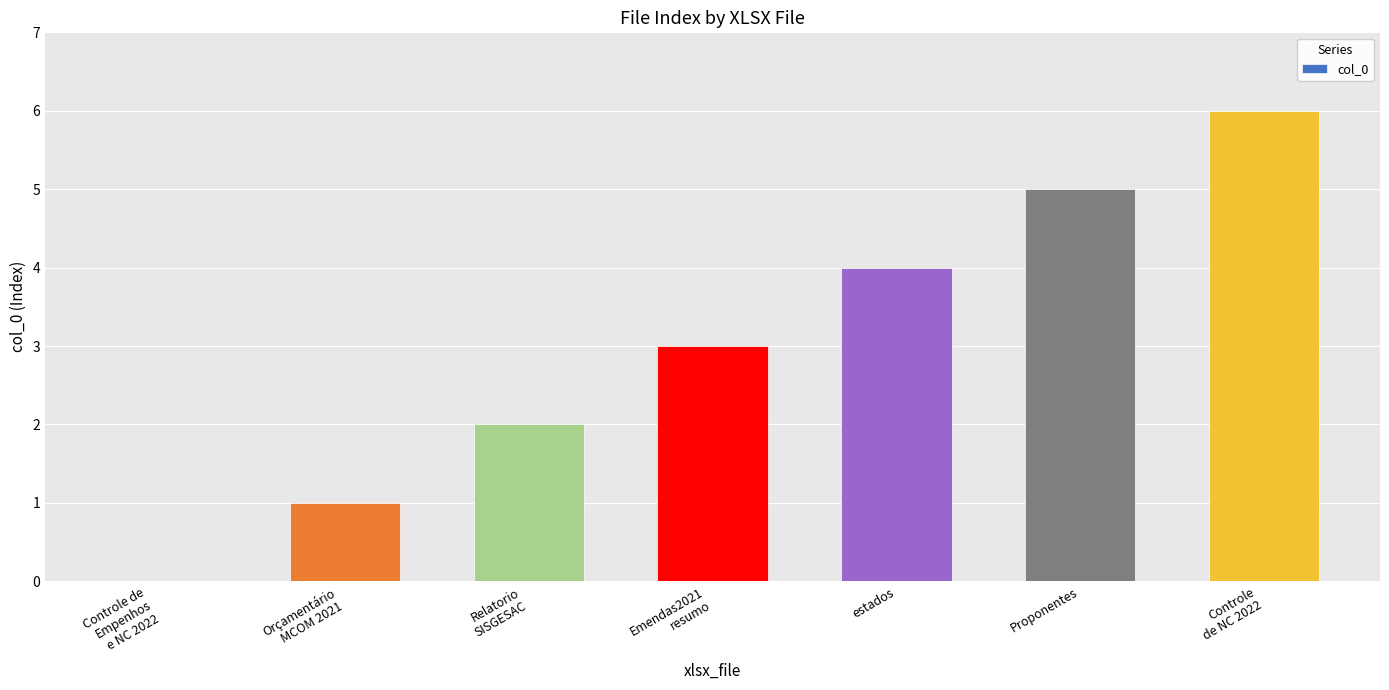

How many data points does each series have?

7